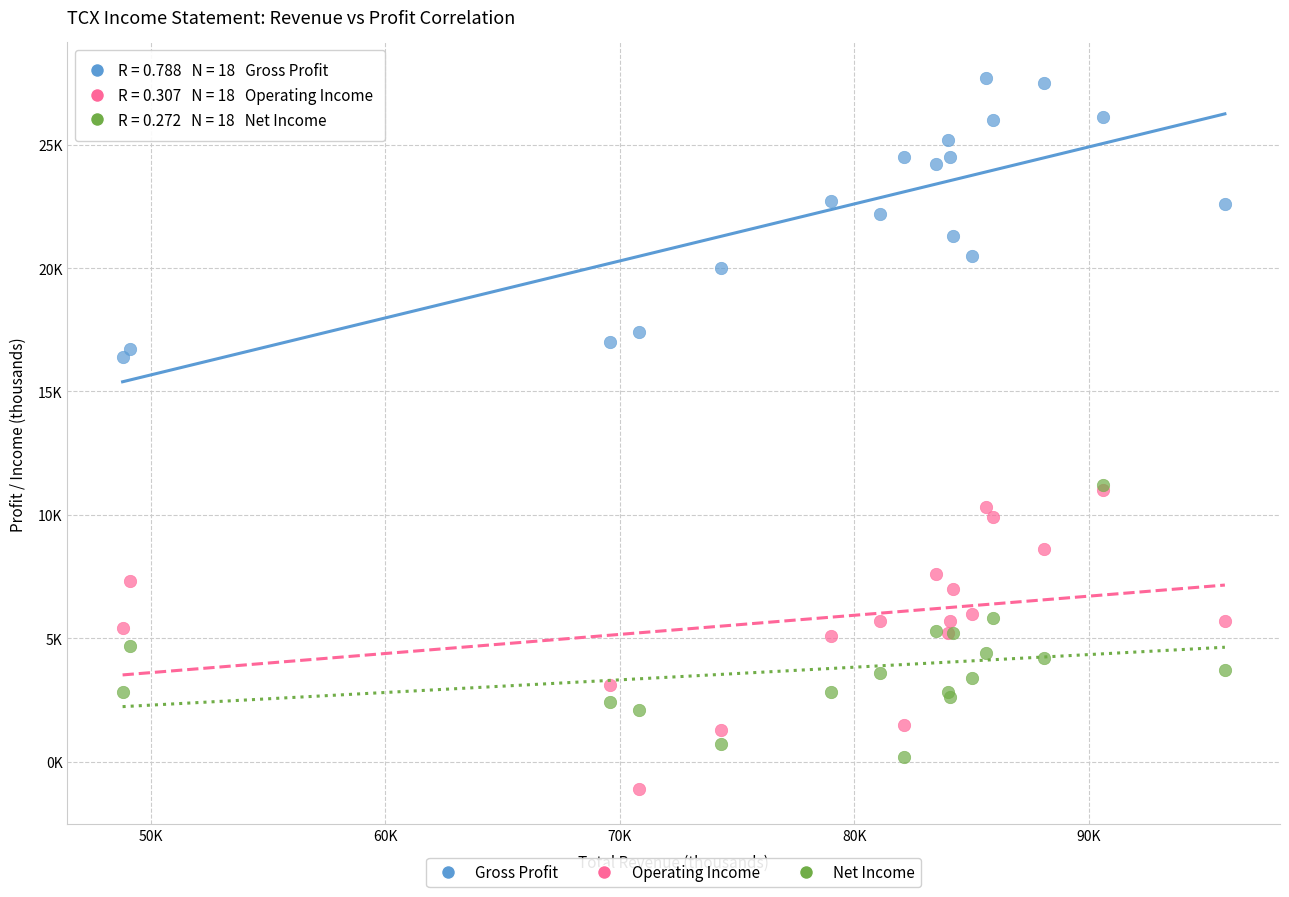

What are all the series names shown in the legend?

Gross Profit, Operating Income, Net Income